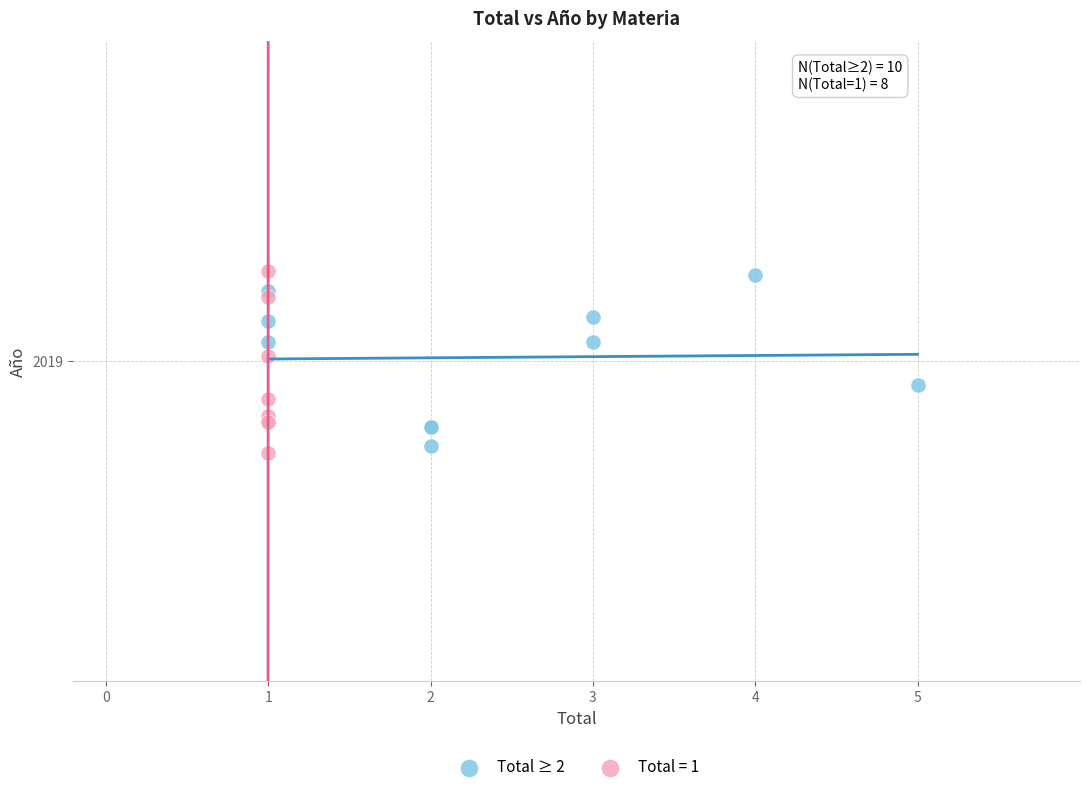

What are all the series names shown in the legend?

Total ≥ 2, Total = 1